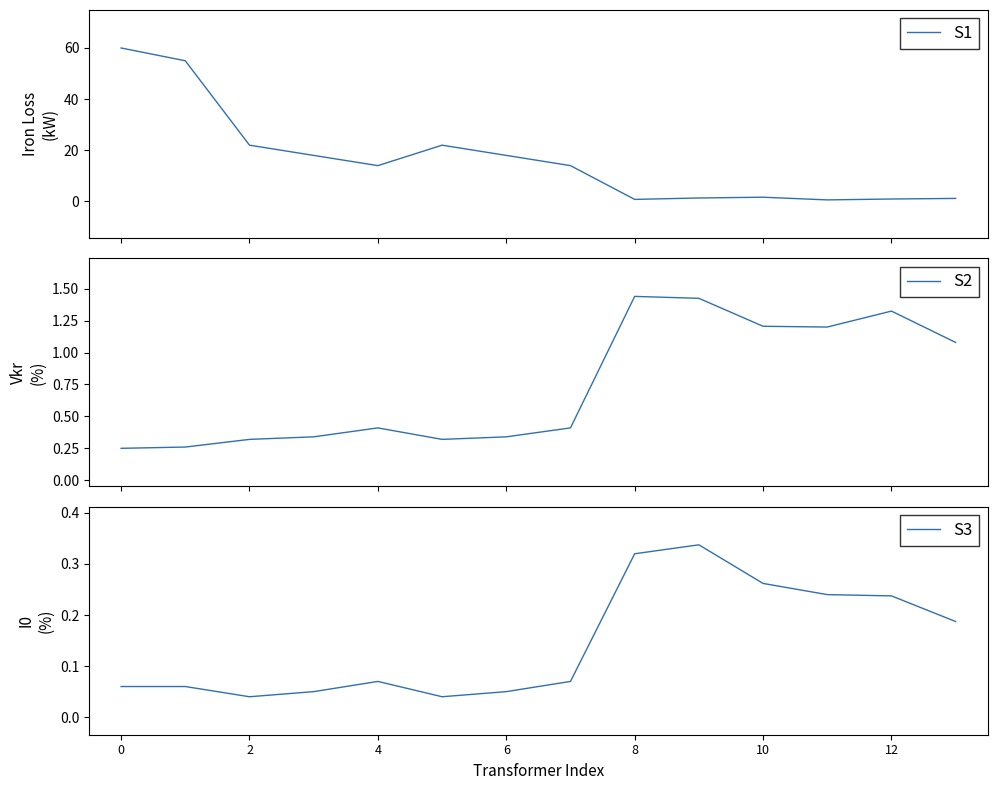

What are all the series names shown in the legend?

S1, S2, S3